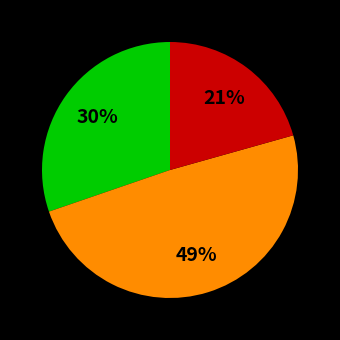

Does any single category account for the majority?

No